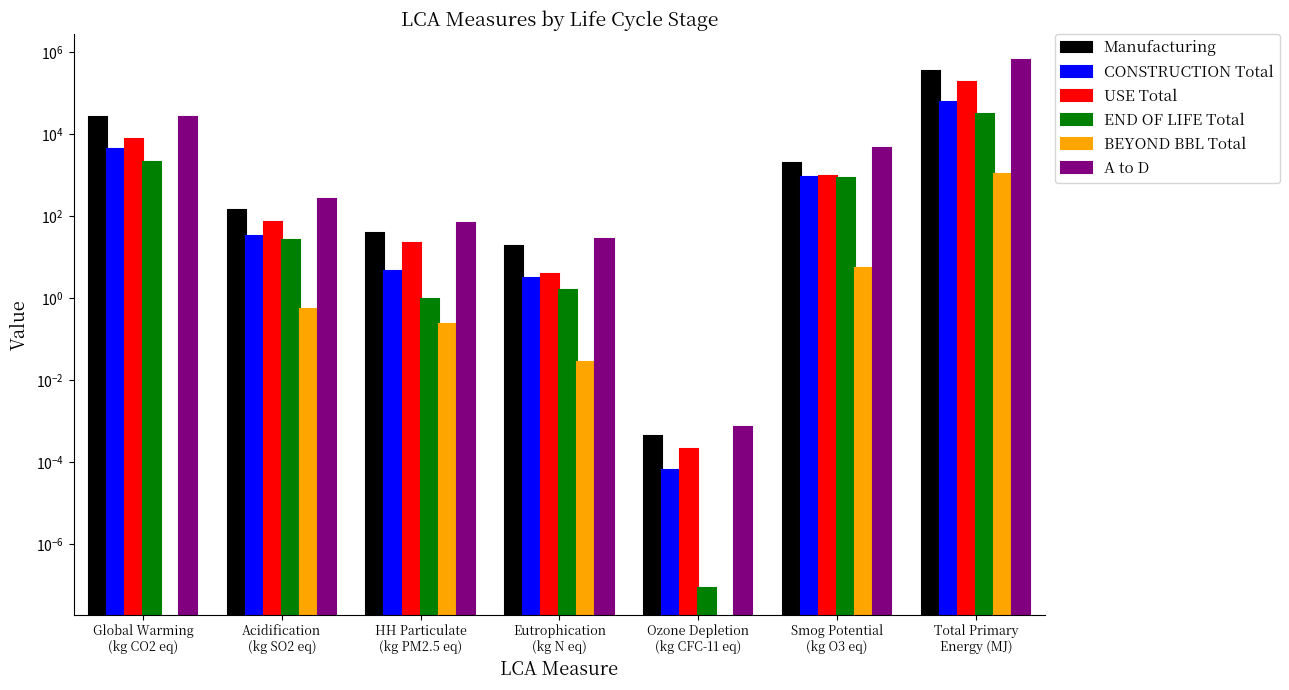

Rank the series at Global Warming
(kg CO2 eq) from lowest to highest value.

BEYOND BBL Total, END OF LIFE Total, CONSTRUCTION Total, USE Total, A to D, Manufacturing